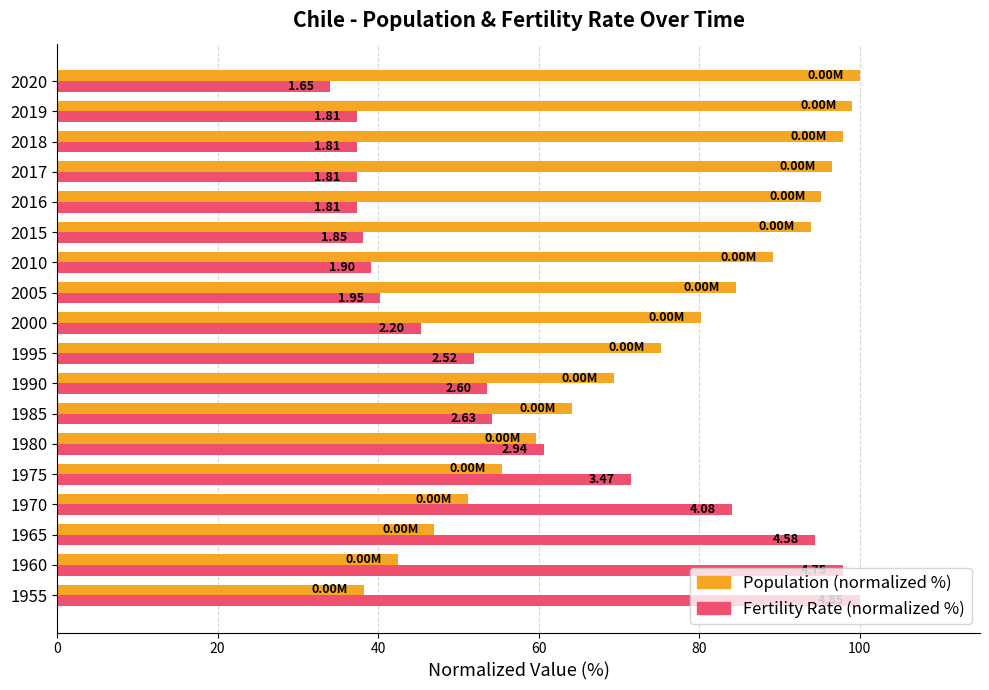

Where does the Population (normalized %) series first go above 80?

2000